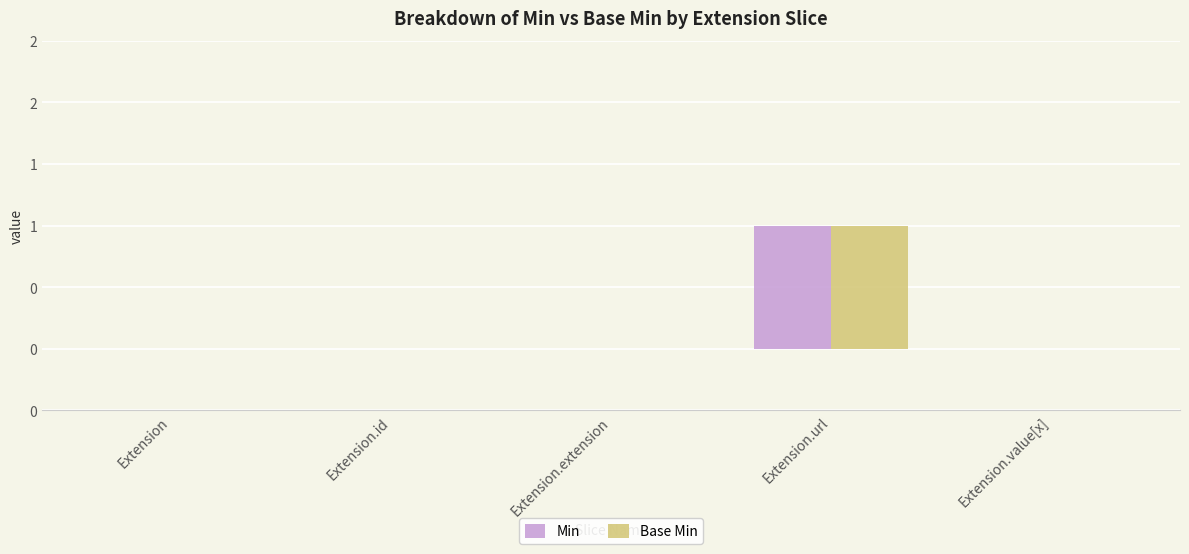

Are the bars horizontal?

No